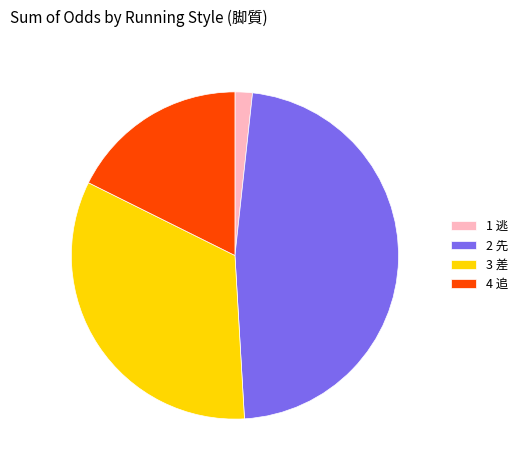

How many segments does this pie chart have?

4